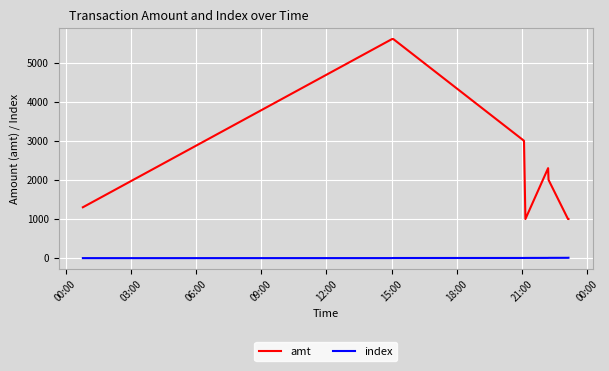

Which series has the largest total across all categories?

amt